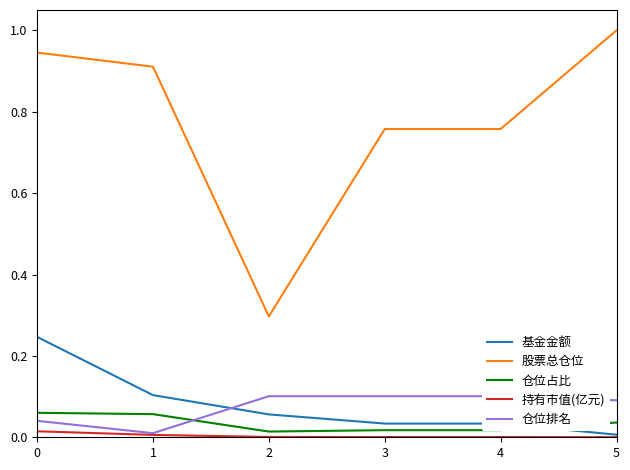

Which series has the widest spread of values?

股票总仓位